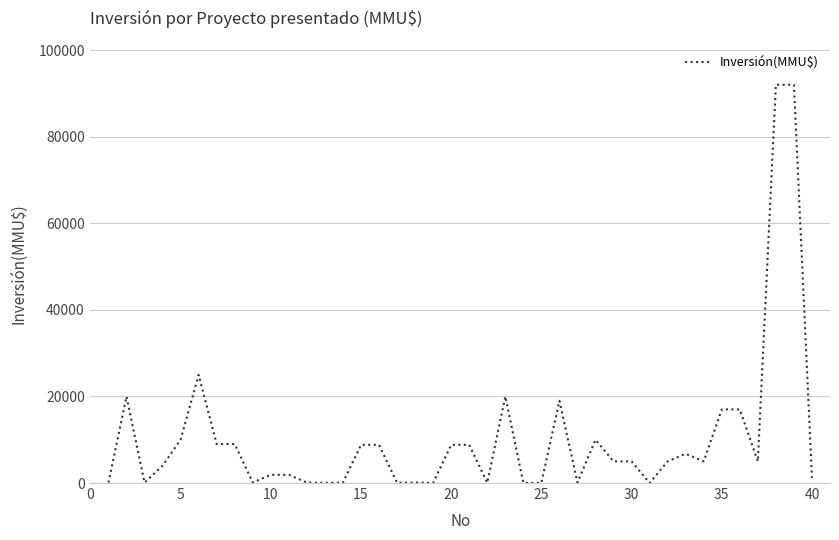

What is the greatest value displayed?

92000